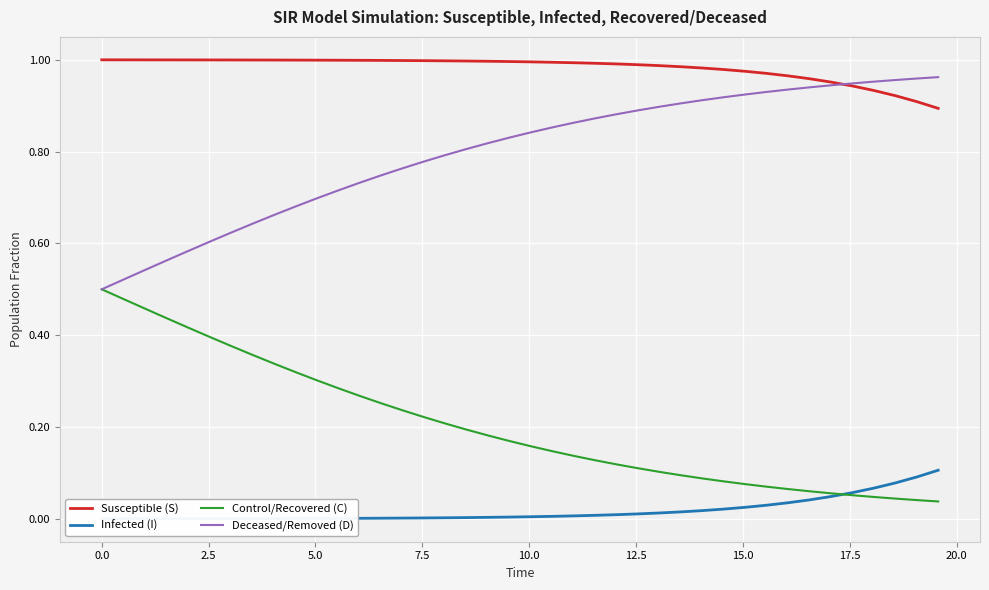

True or false: Susceptible (S) and Control/Recovered (C) cross at least once.

False